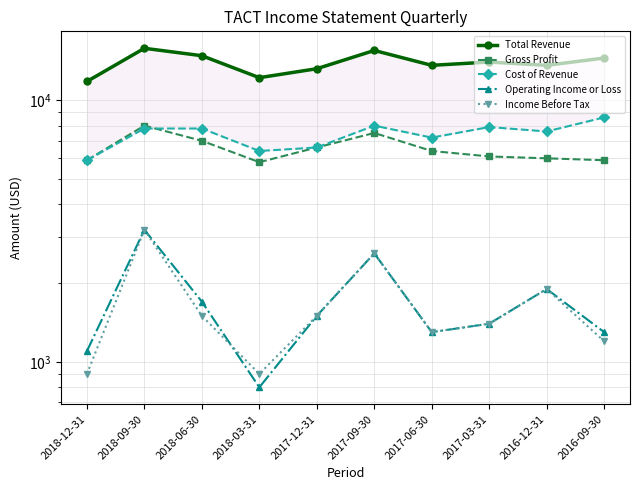

At how many categories does at least one series exceed 7900?

10